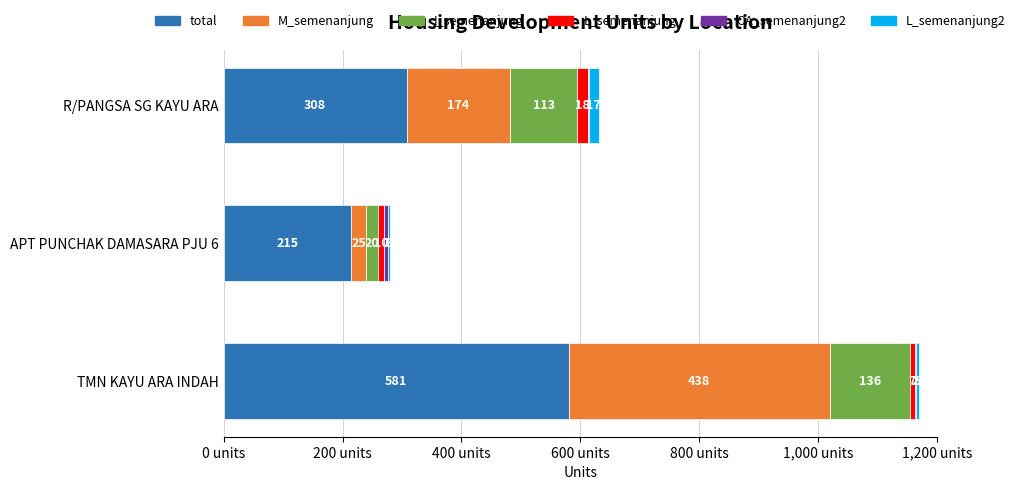

Which series has the largest total across all categories?

total